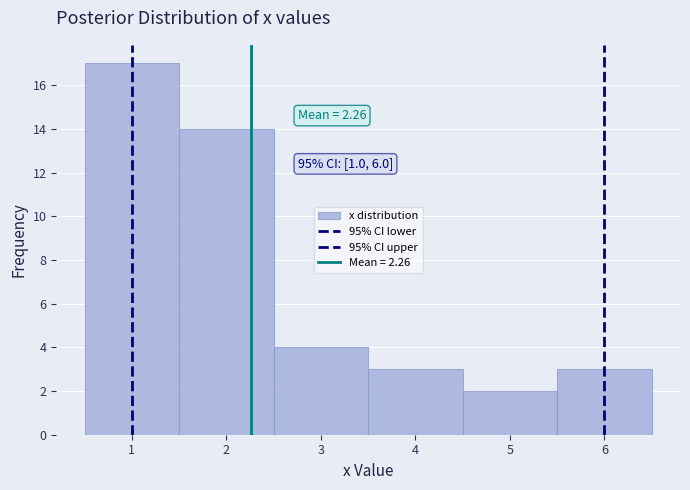

Which range on the x-axis has the tallest bar?

0.5 to 1.5